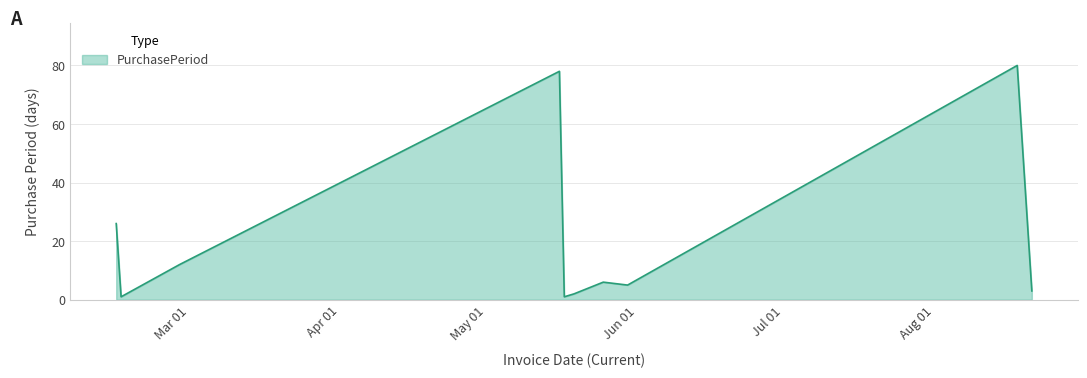

What is the maximum value shown in the chart?

80